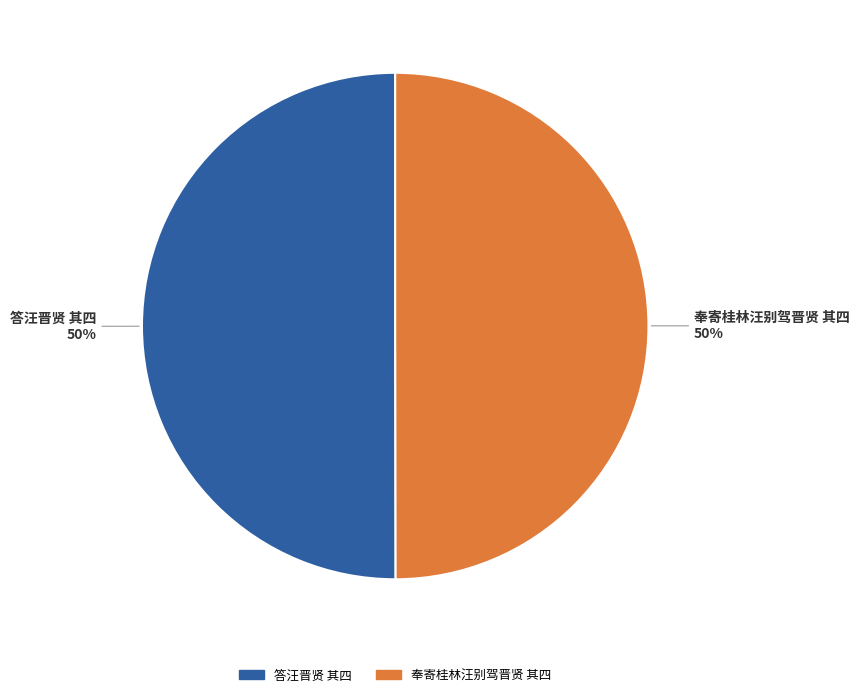

The 答汪晋贤 其四 slice represents 50% of the pie. True or false?

True